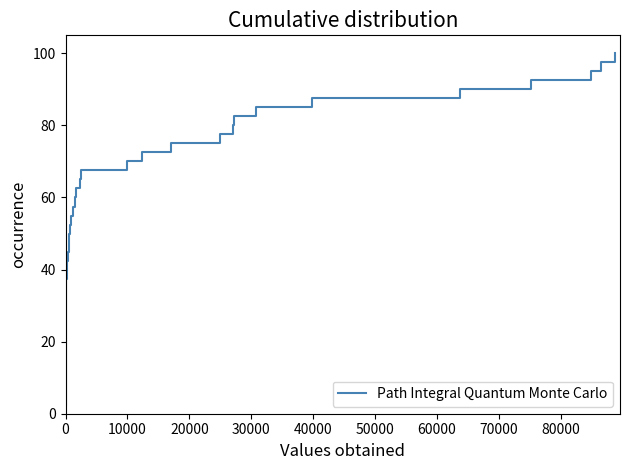

What is the greatest value displayed?

100.0